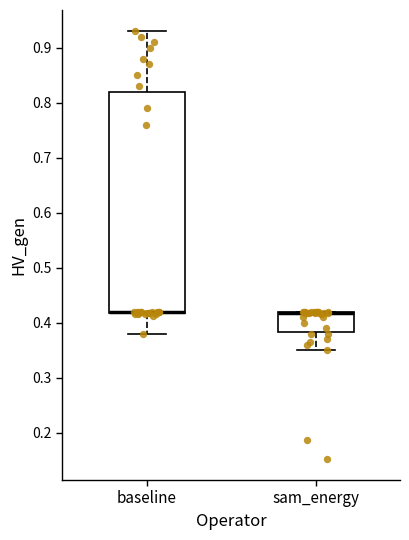

Reading left to right, read every box against the y-axis: the position of its median line, the range the box covers, and the ends of its whiskers. The values are not printed on the chart, so give them approximately, as read against the axis.

baseline: median 0.42 (drawn on the box's lower edge), box 0.42 to 0.82, whiskers 0.38 to 0.93
sam_energy: median 0.42 (drawn on the box's upper edge), box 0.38 to 0.42, whiskers 0.35 to 0.42